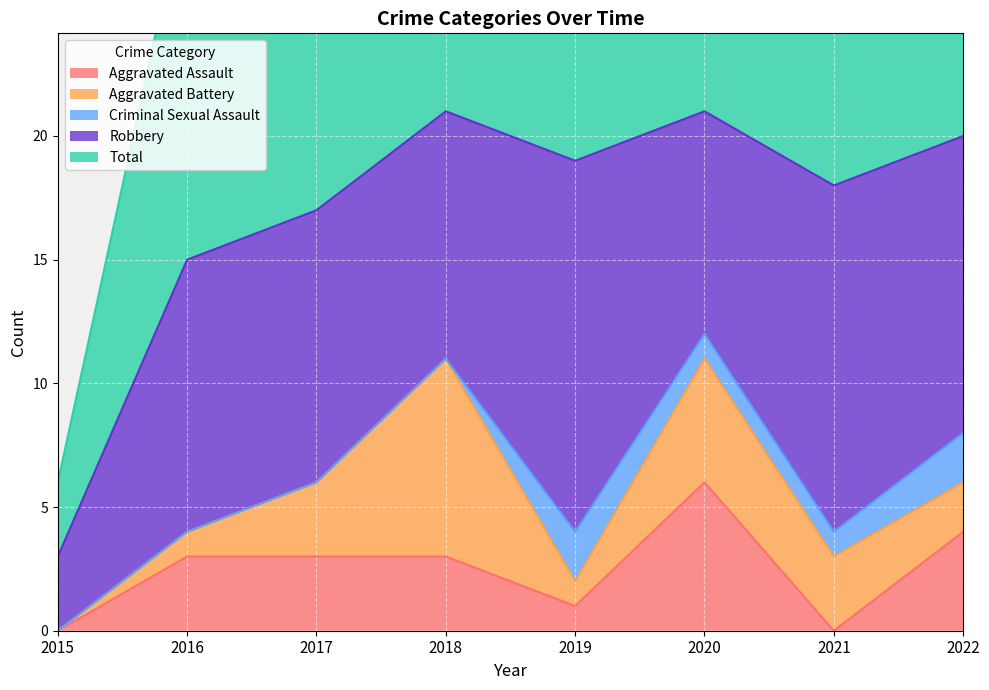

What is the spread (max minus min) of values at 2019?

19